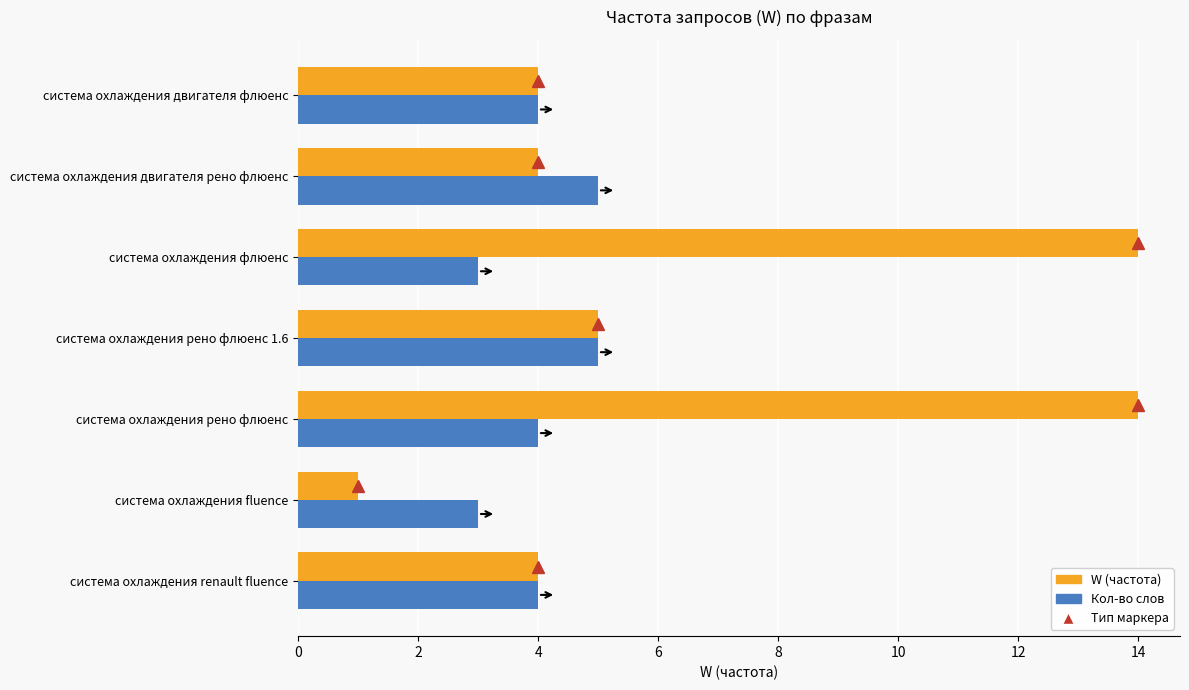

What is the maximum value shown in the chart?

14